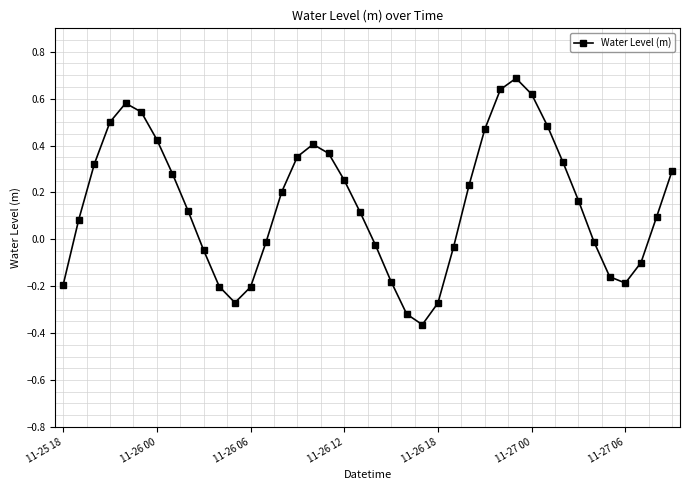

How many interior local valleys (lower than both neighbors) does the data have?

3